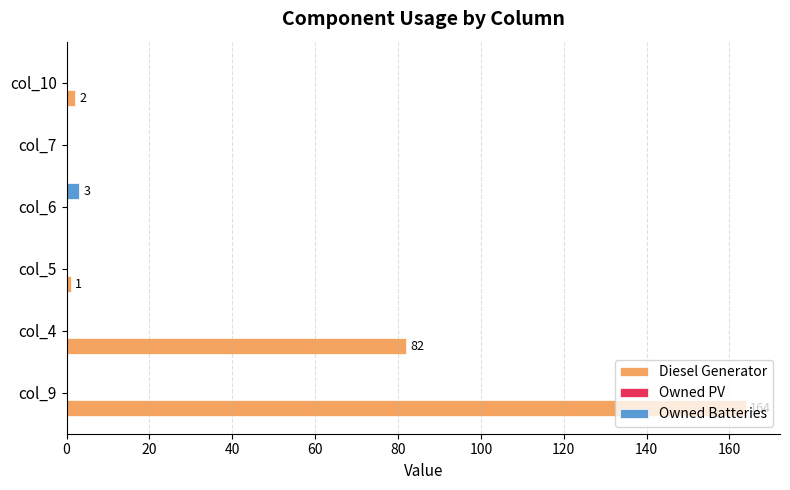

What is the sum of all Owned Batteries values?

3